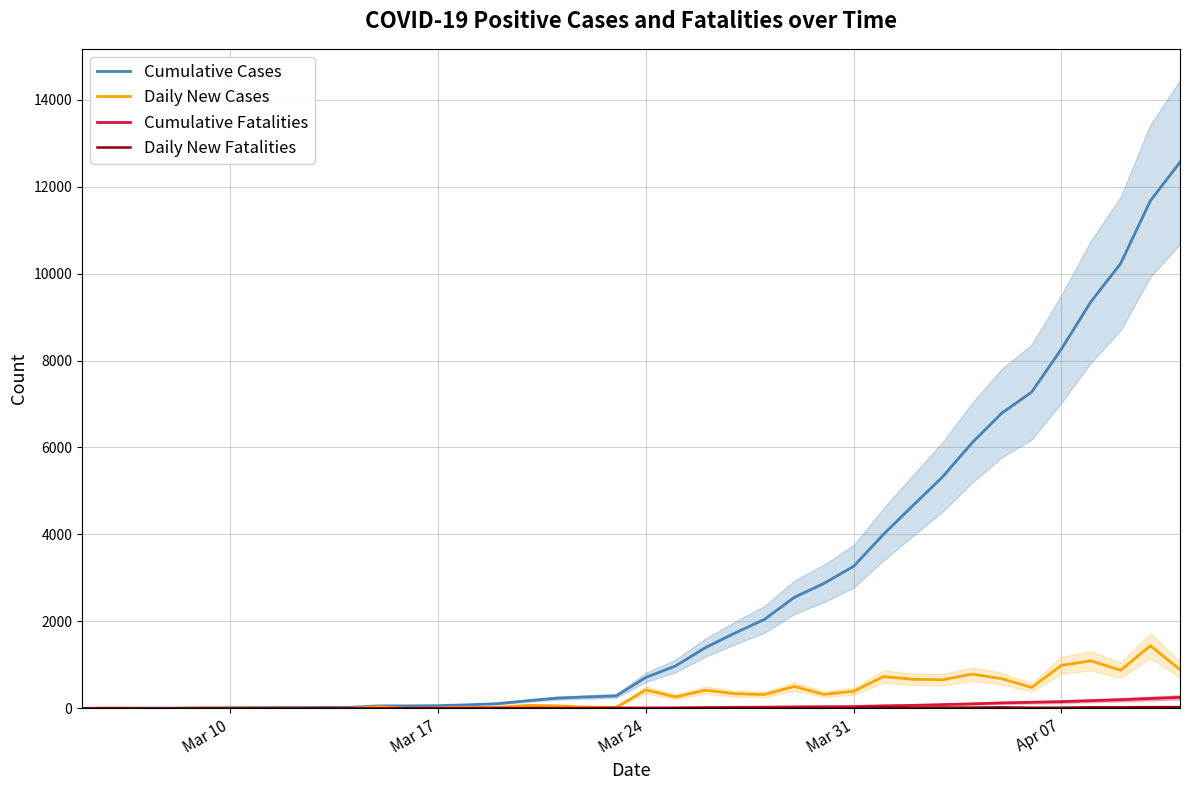

How many data points in Daily New Cases are less than 263?

19